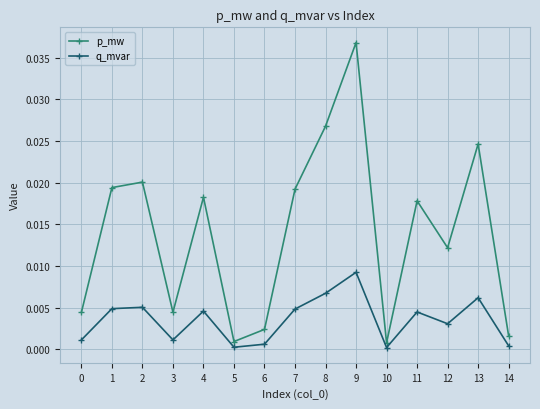

Count the number of categories in the chart.

15